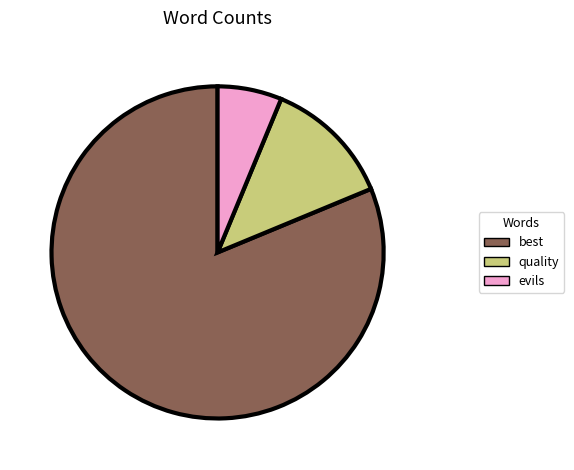

True or false: quality accounts for 26% of the total.

False